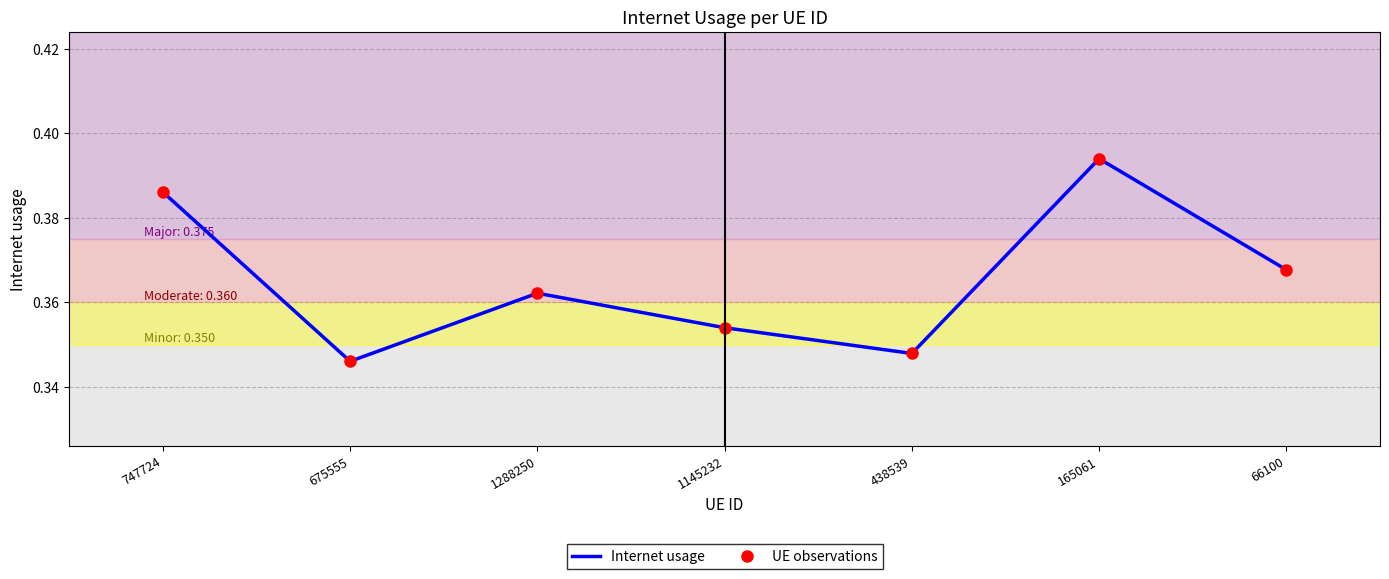

The value of UE observations at 1288250 is 0.2. True or false?

False